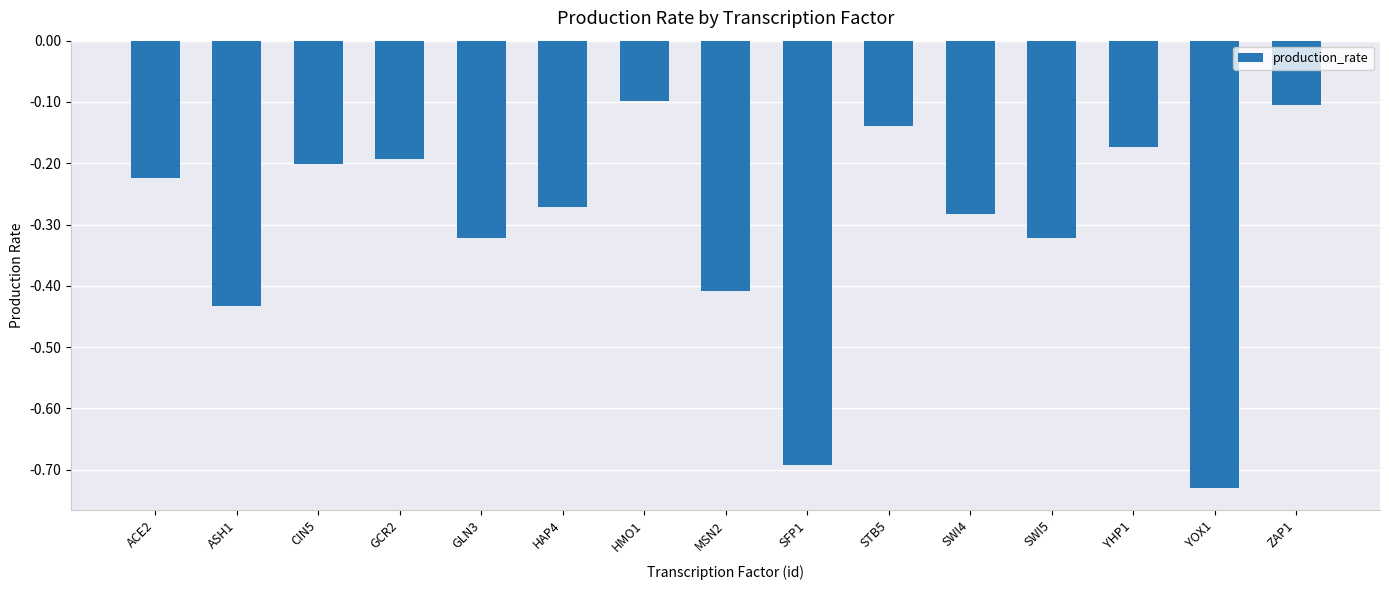

Which label corresponds to the smallest value in the chart?

YOX1